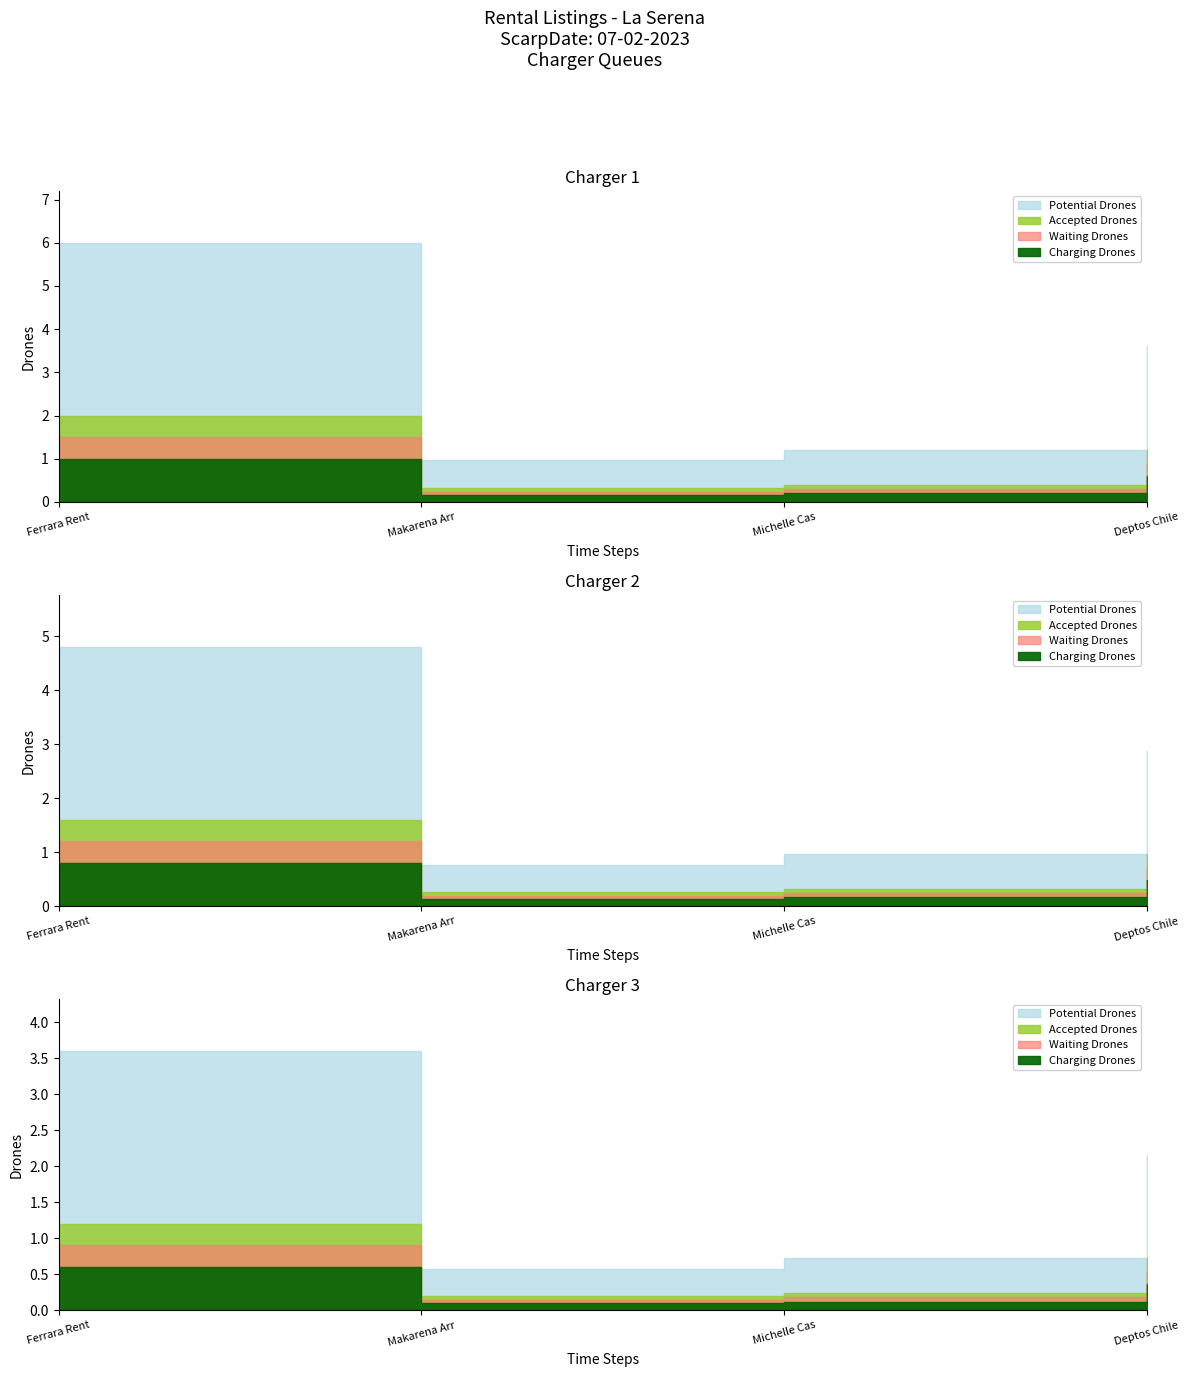

Which label corresponds to the largest value in the chart?

Ferrara Rentals